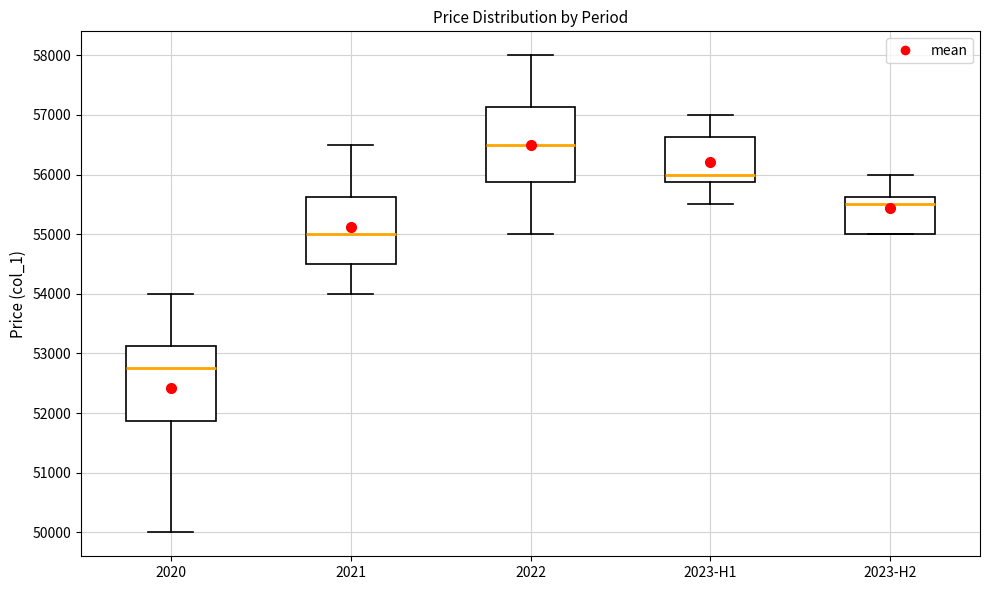

Reading left to right, transcribe this box plot: for each box, give where its median line is, the range the box spans, and where its two whiskers end, as read against the y-axis. The values are not printed on the chart, so give them approximately, as read against the axis.

2020: median 52800, box 51900 to 53100, whiskers 50000 to 54000
2021: median 55000, box 54500 to 55600, whiskers 54000 to 56500
2022: median 56500, box 55900 to 57100, whiskers 55000 to 58000
2023-H1: median 56000, box 55900 to 56600, whiskers 55500 to 57000
2023-H2: median 55500, box 55000 to 55600, whiskers 55000 to 56000